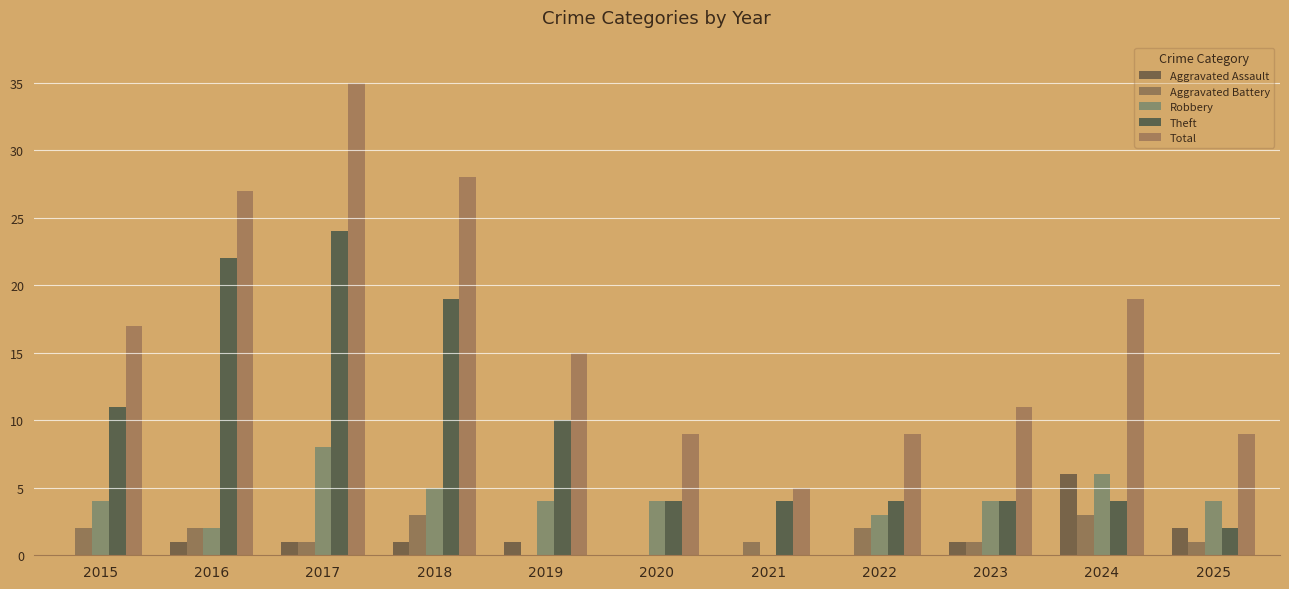

What is the sum of all Robbery values?

44